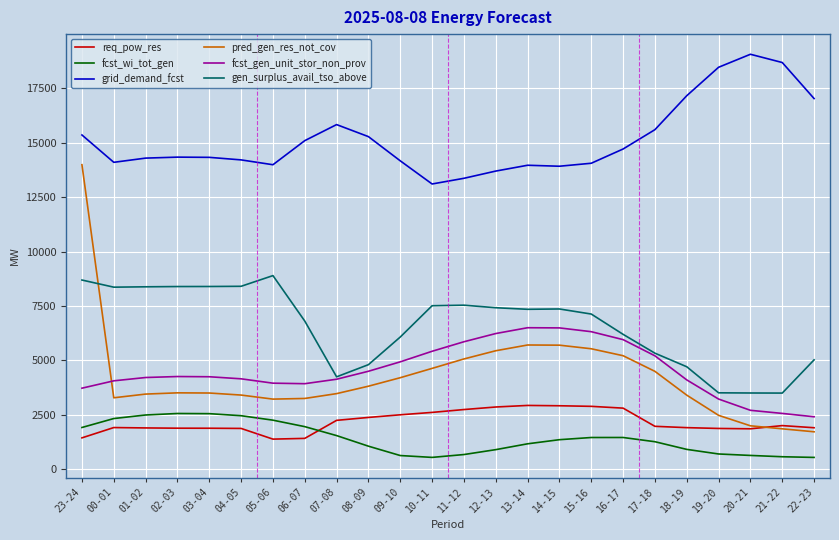

Is it true that gen_surplus_avail_tso_above equals 7512 at 10-11?

True